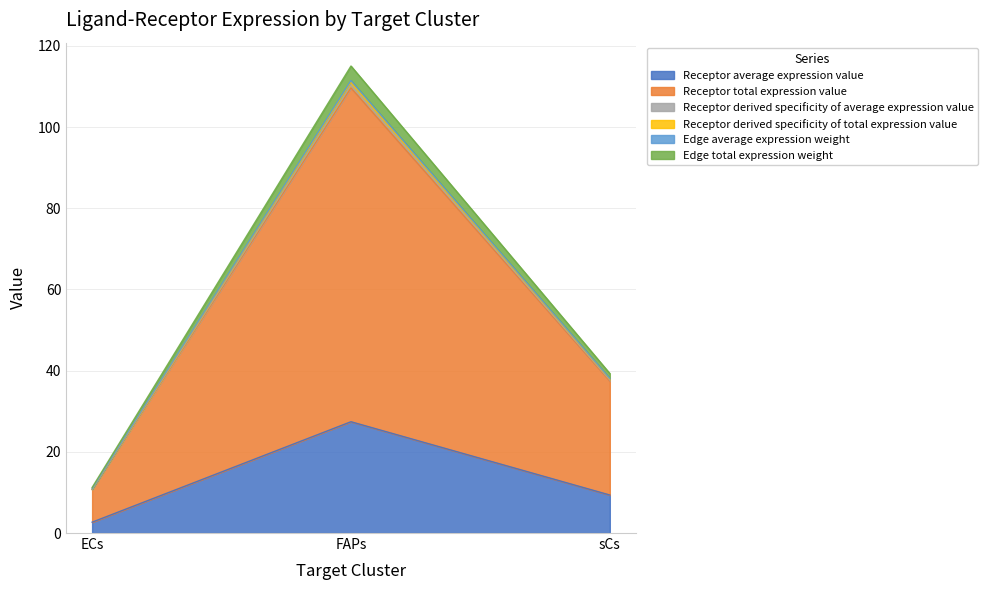

What is the spread (max minus min) of values at ECs?

8.5